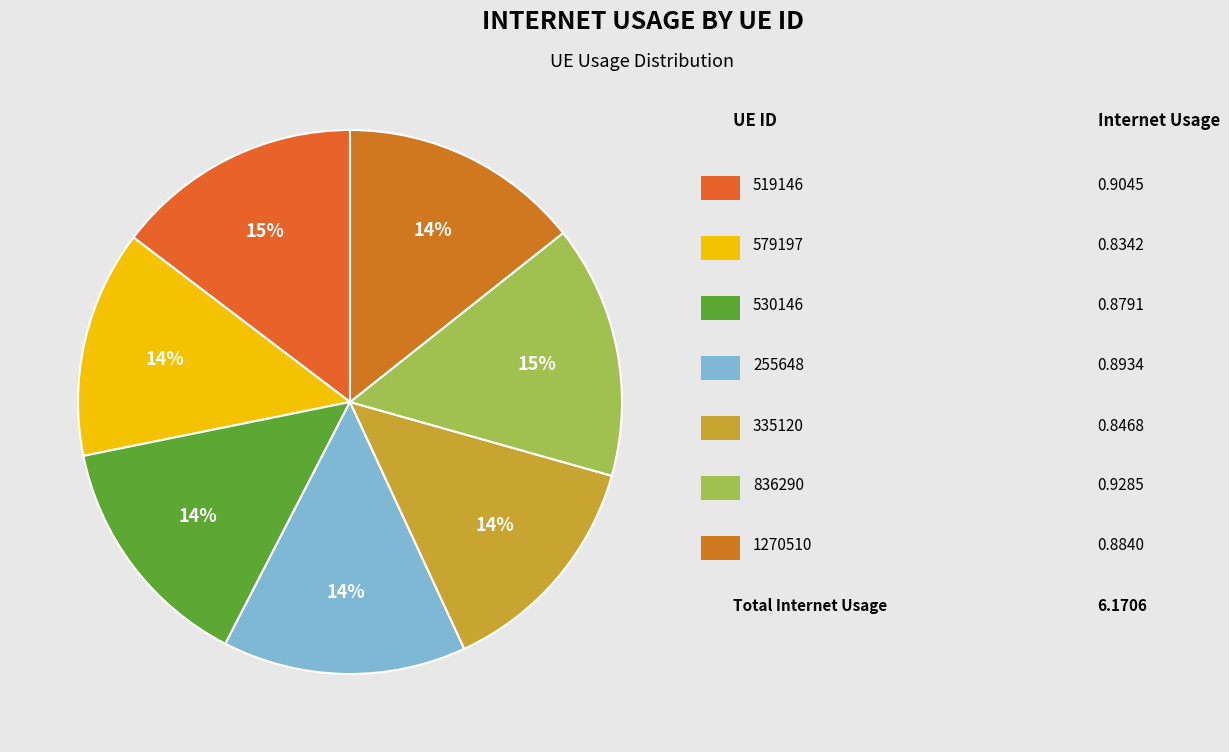

How many segments does this pie chart have?

7